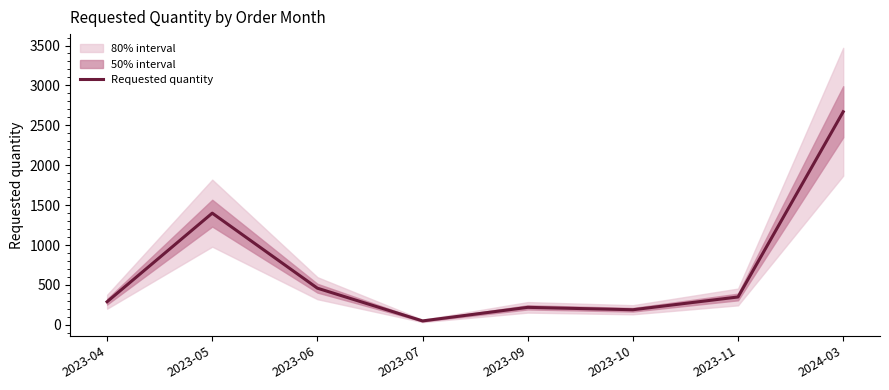

Where is the first local maximum?

2023-05